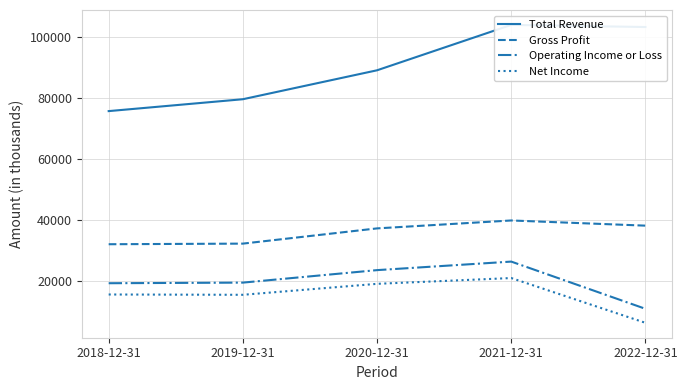

How many data points in Gross Profit are above 37200?

2